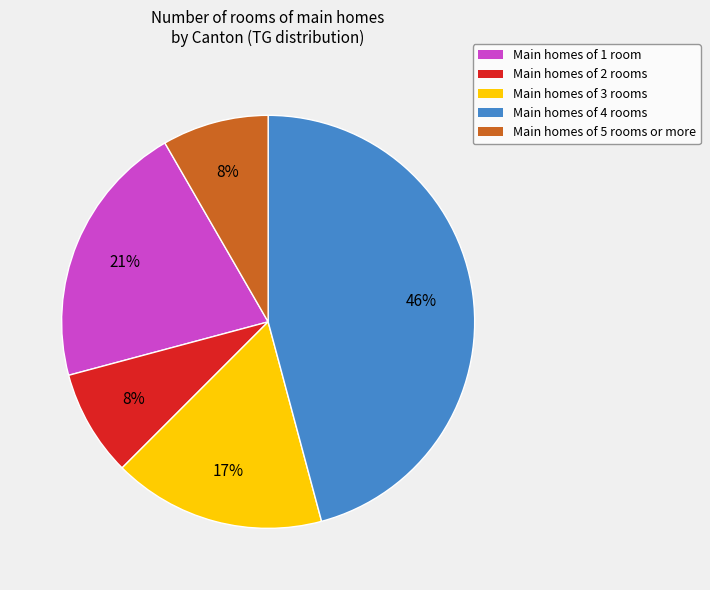

How many segments does this pie chart have?

5